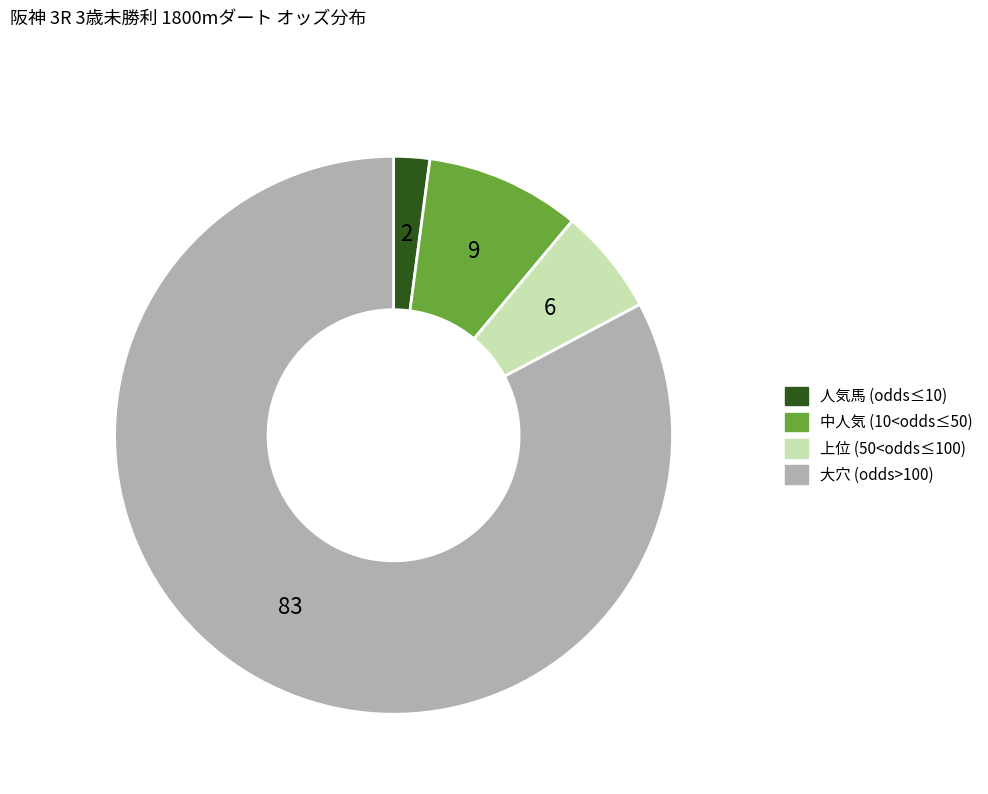

True or false: 上位 (50<odds≤100) accounts for 20% of the total.

False